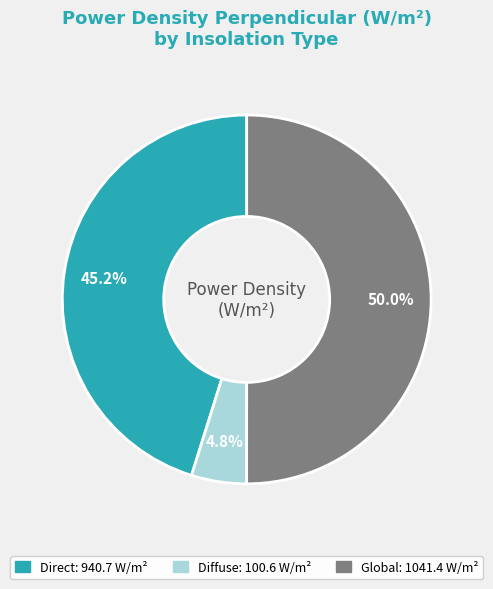

To the nearest percent, what is the difference between the Global and Direct slice percentages?

5%